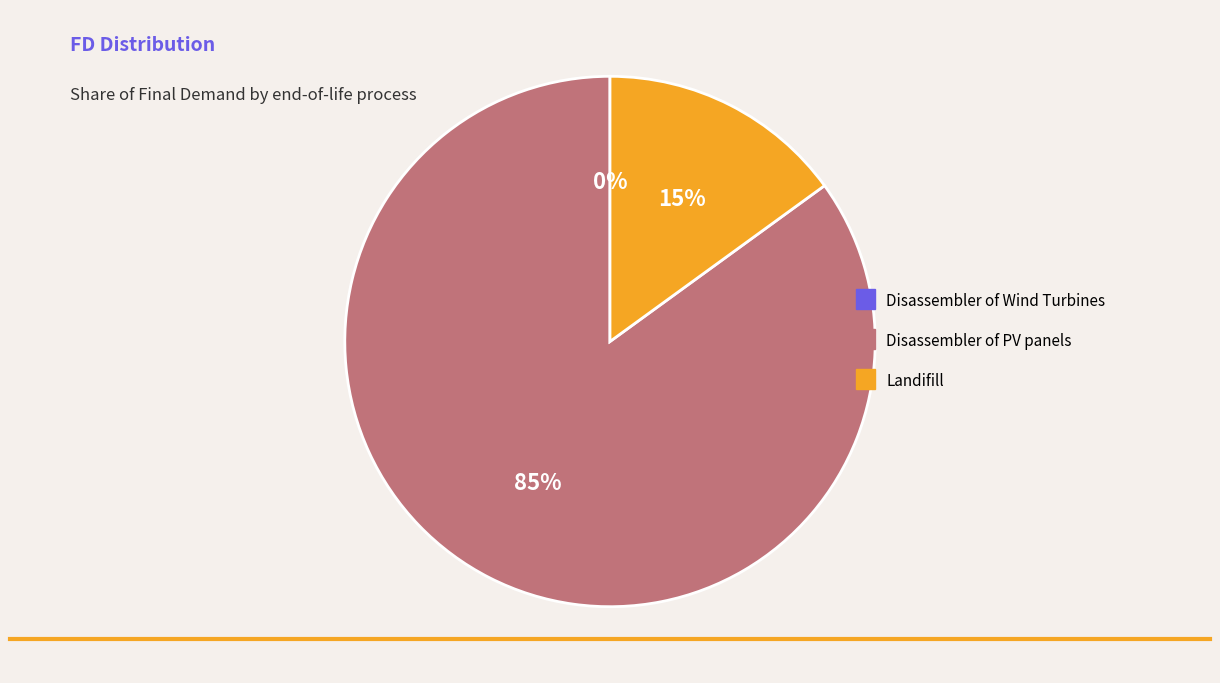

Does Disassembler of Wind Turbines represent more than half of the total?

No